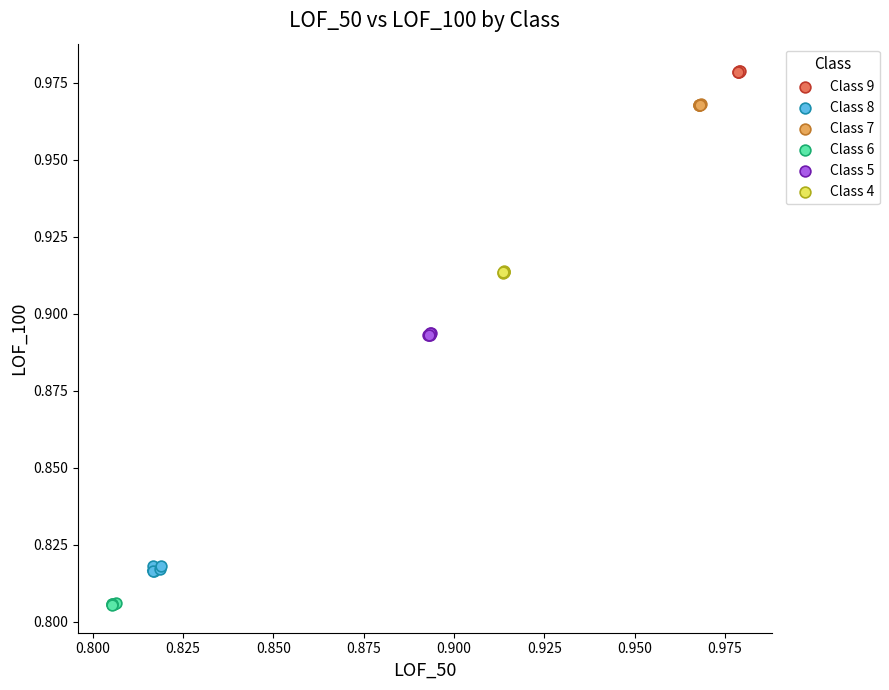

Which series reaches the maximum Y coordinate?

Class 9